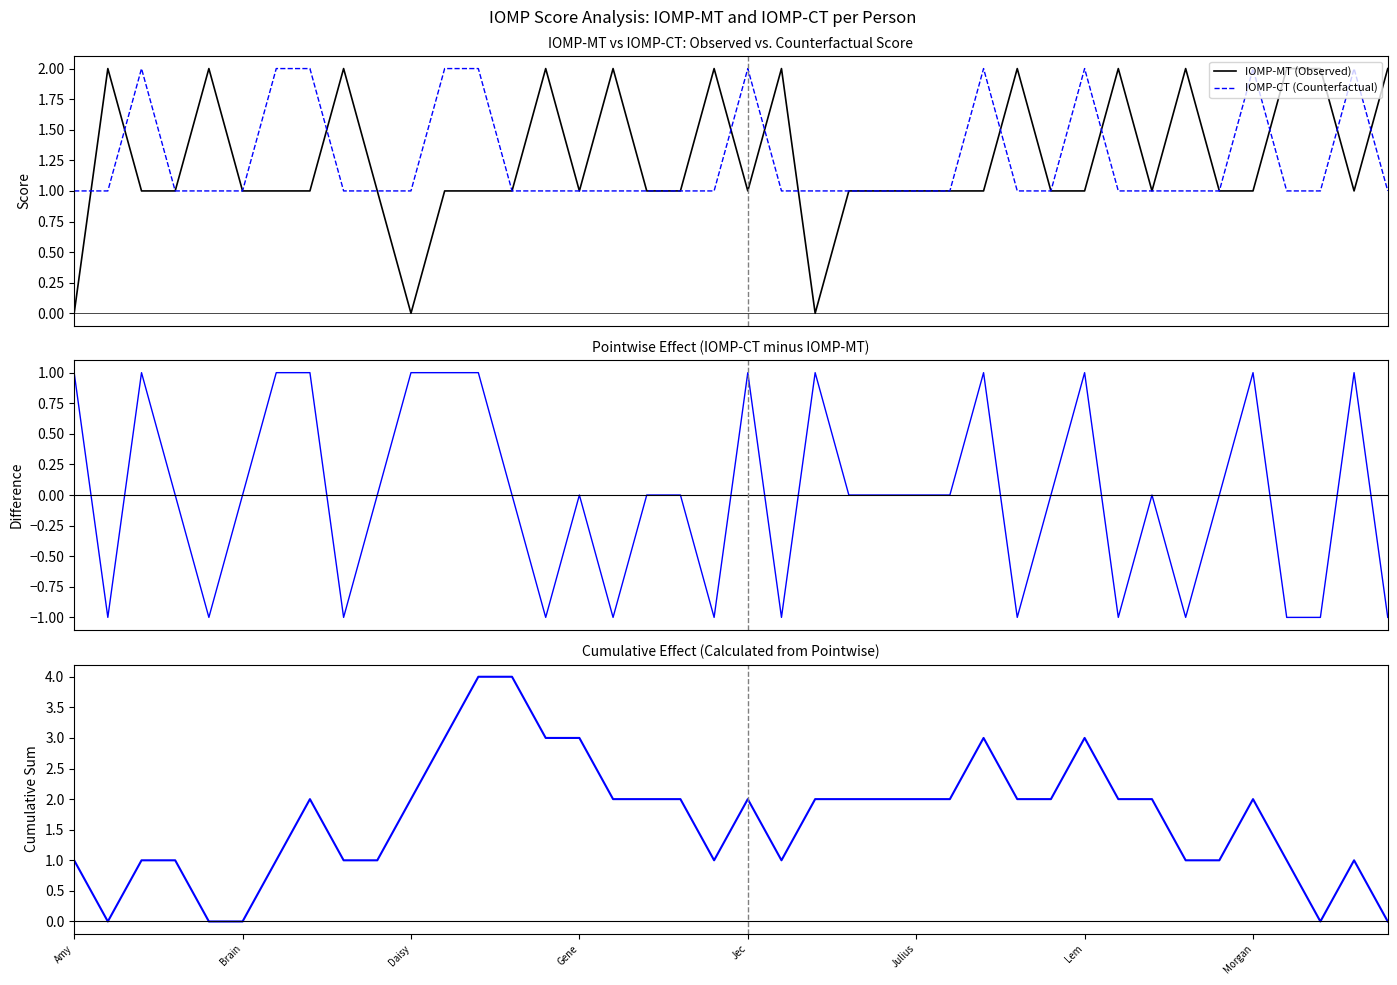

True or false: Cumulative Effect has a value of 2 at Brain.

False